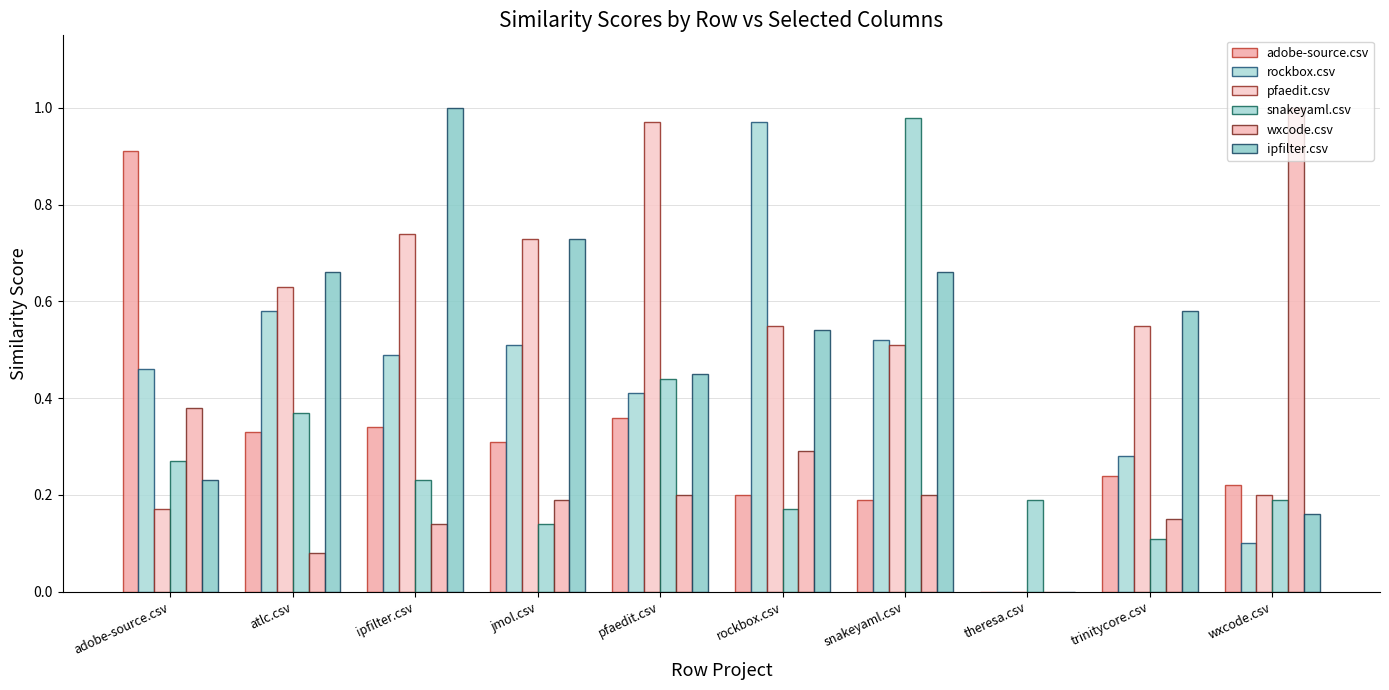

What is the label of the 10th bar from the left?

wxcode.csv